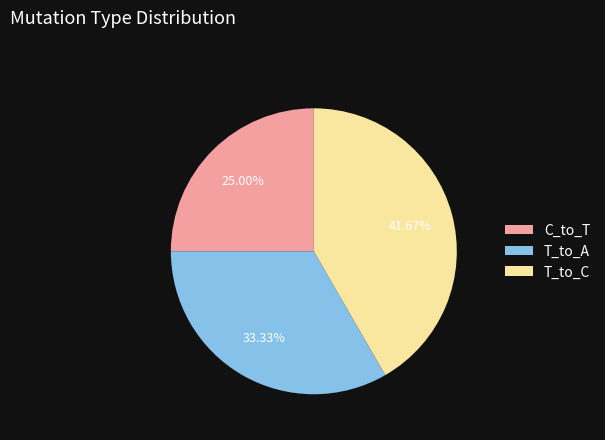

Does T_to_A represent more than half of the total?

No